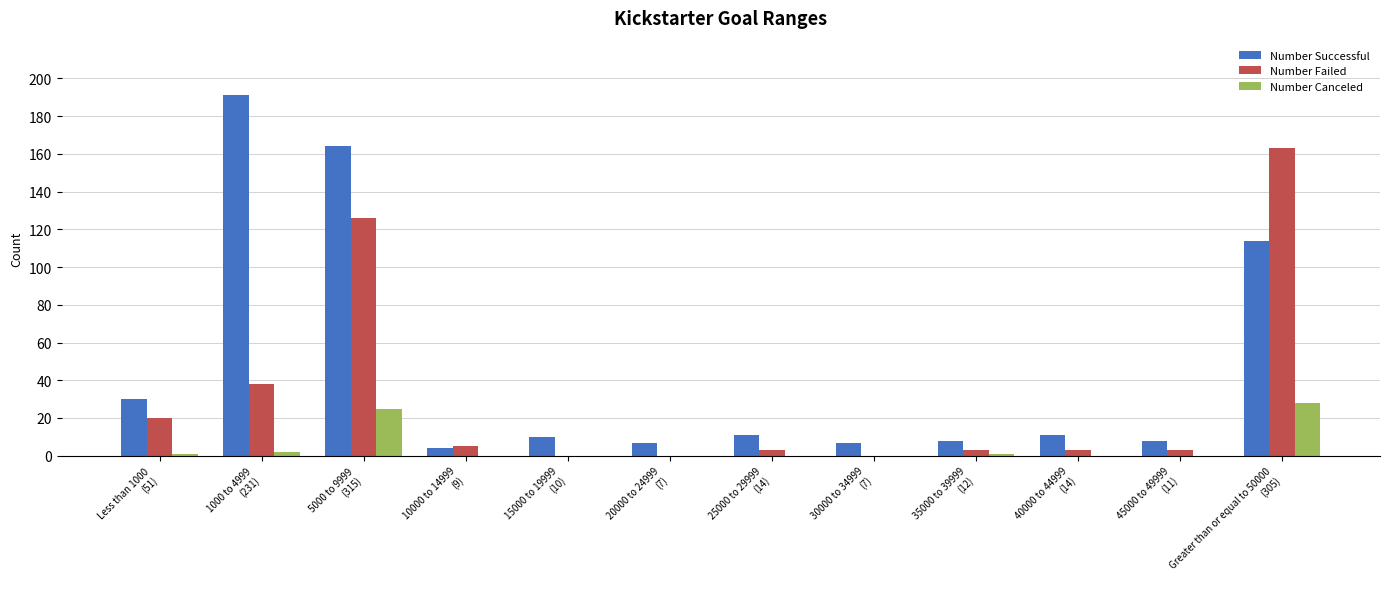

What is the sum of all Number Failed values?

364